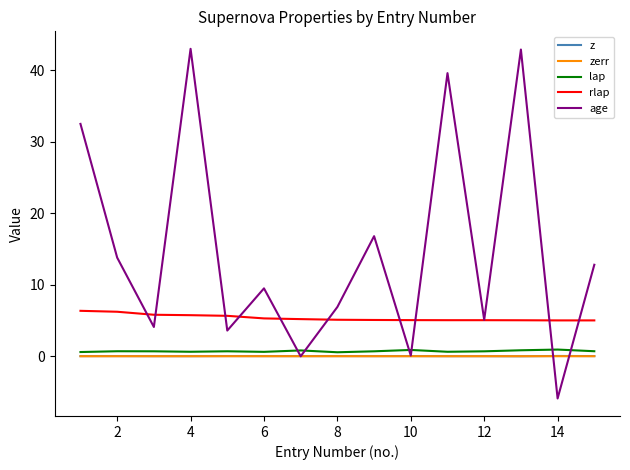

Which series has the widest spread of values?

age